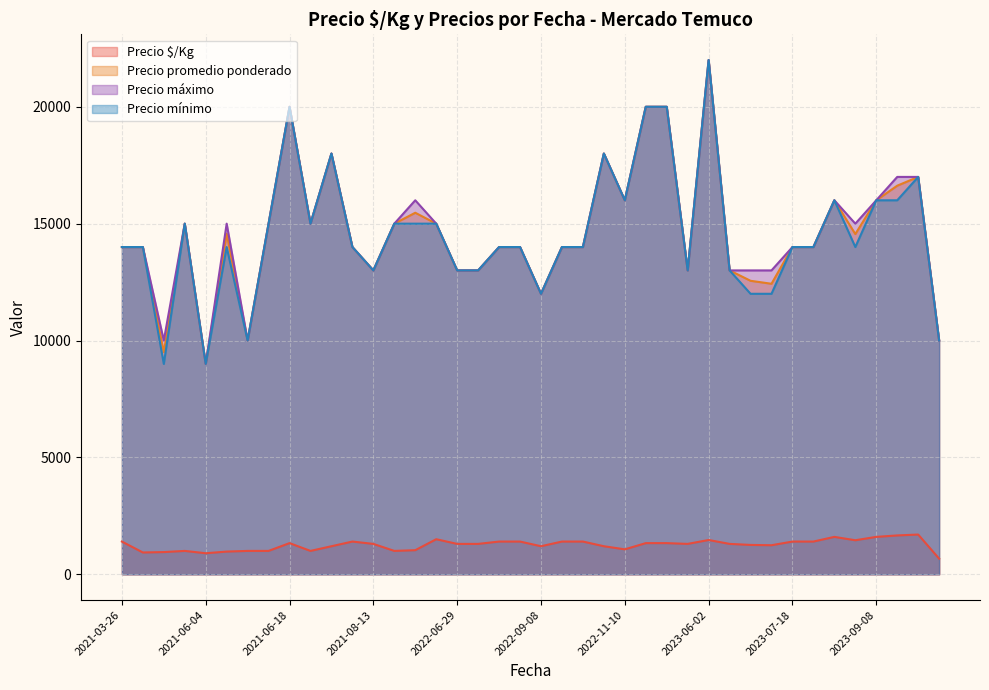

True or false: Precio mínimo and Precio $/Kg cross at least once.

False